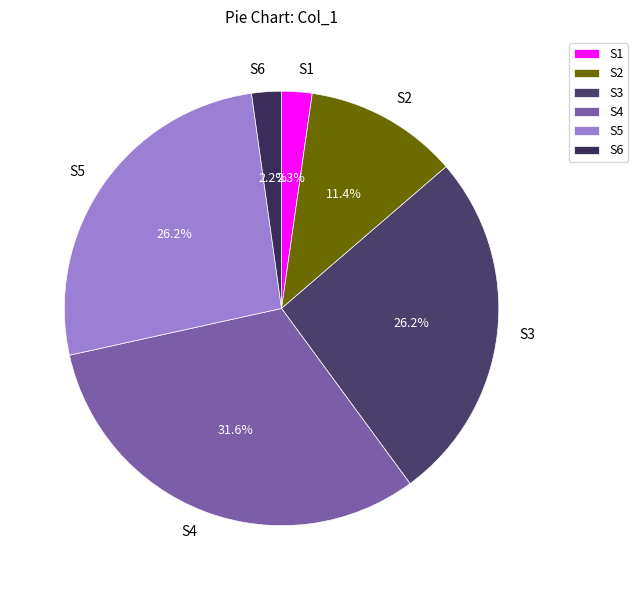

Do S1 and S3 together represent more than half of the pie?

No